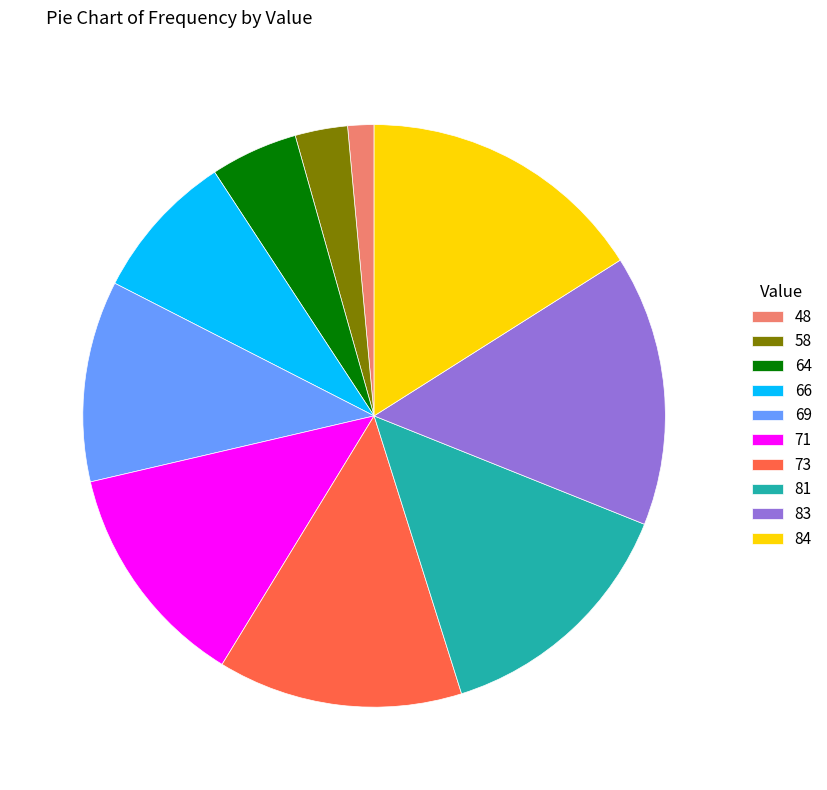

Is it true that 69 is 19% of the pie?

False